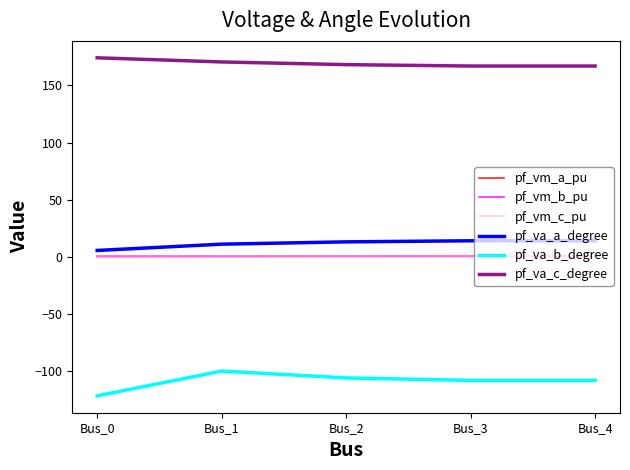

What is the greatest value displayed?

174.2